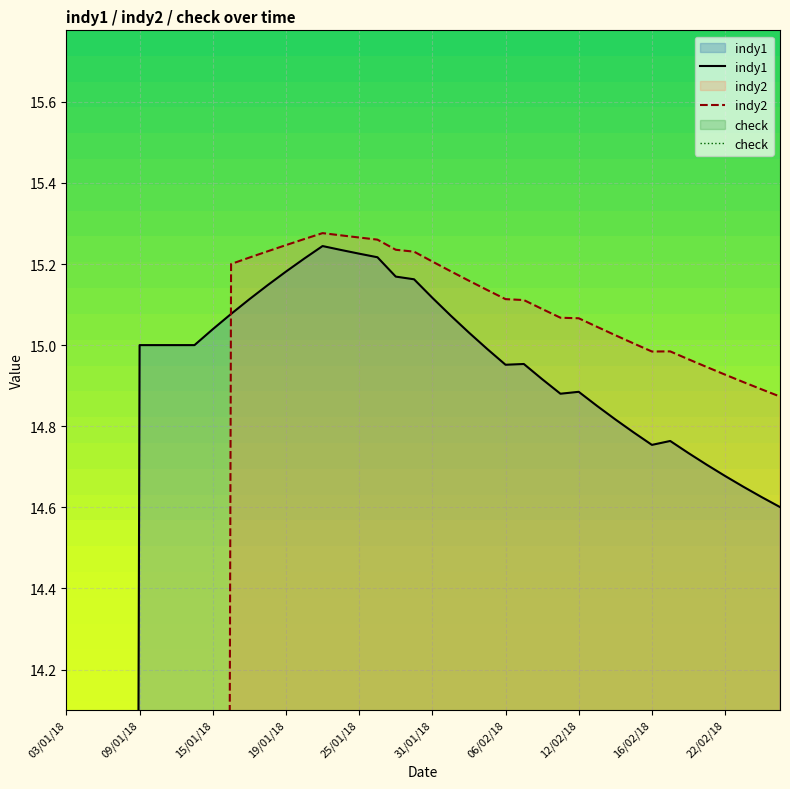

What is the label of the 12th point from the right?

12/02/18